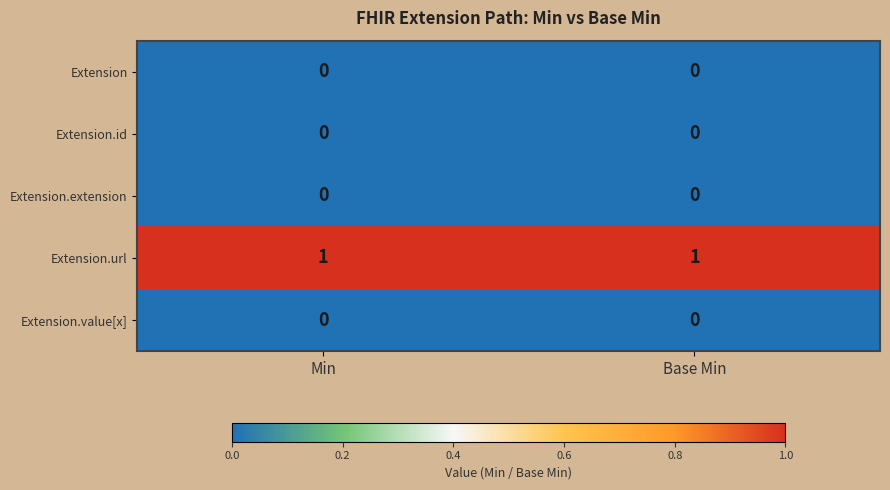

Is the value of Extension.extension at Min greater than the value of Extension.url at Base Min?

No